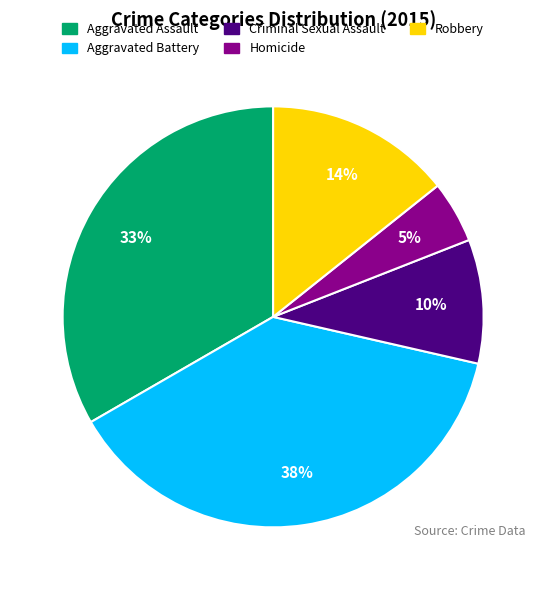

Which has a higher value, Aggravated Battery or Homicide?

Aggravated Battery